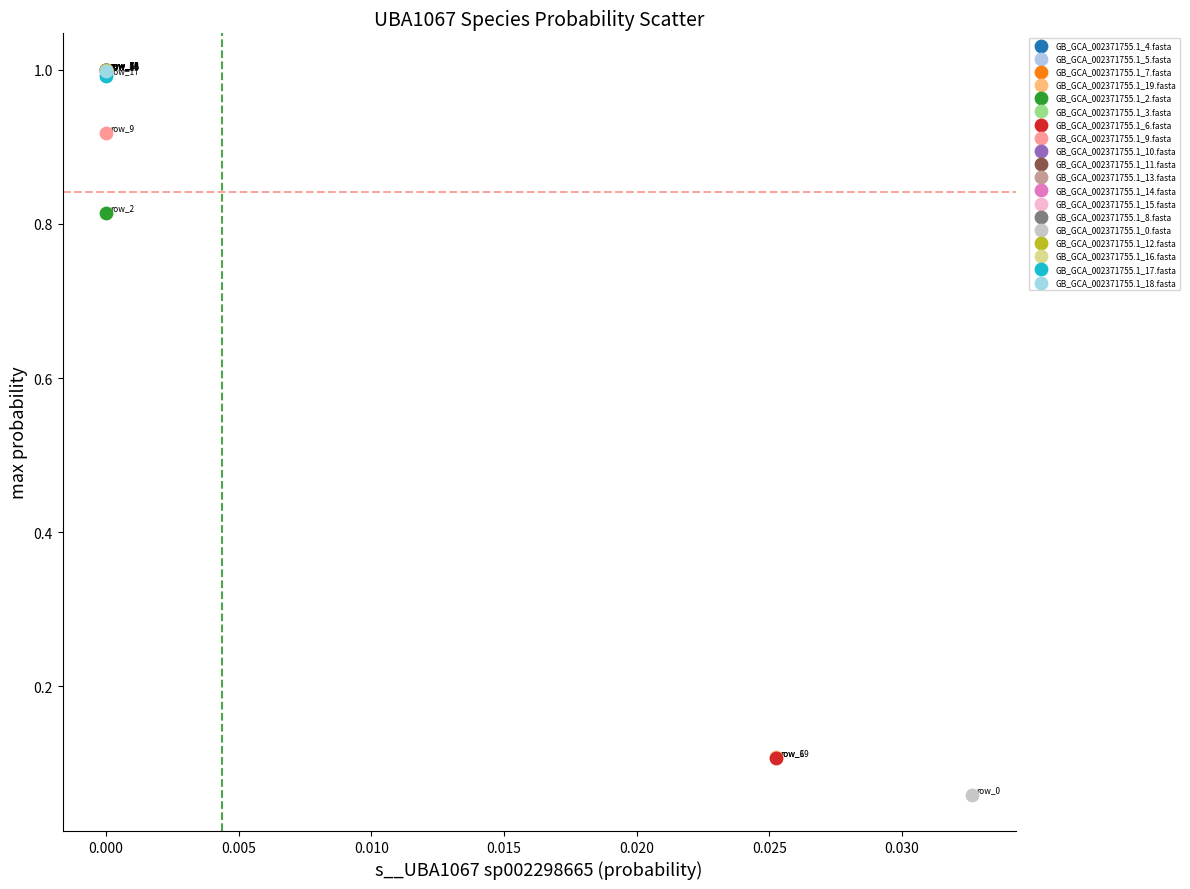

What are all the series names shown in the legend?

GB_GCA_002371755.1_4.fasta, GB_GCA_002371755.1_5.fasta, GB_GCA_002371755.1_7.fasta, GB_GCA_002371755.1_19.fasta, GB_GCA_002371755.1_2.fasta, GB_GCA_002371755.1_3.fasta, GB_GCA_002371755.1_6.fasta, GB_GCA_002371755.1_9.fasta, GB_GCA_002371755.1_10.fasta, GB_GCA_002371755.1_11.fasta, GB_GCA_002371755.1_13.fasta, GB_GCA_002371755.1_14.fasta, GB_GCA_002371755.1_15.fasta, GB_GCA_002371755.1_8.fasta, GB_GCA_002371755.1_0.fasta, GB_GCA_002371755.1_12.fasta, GB_GCA_002371755.1_16.fasta, GB_GCA_002371755.1_17.fasta, GB_GCA_002371755.1_18.fasta